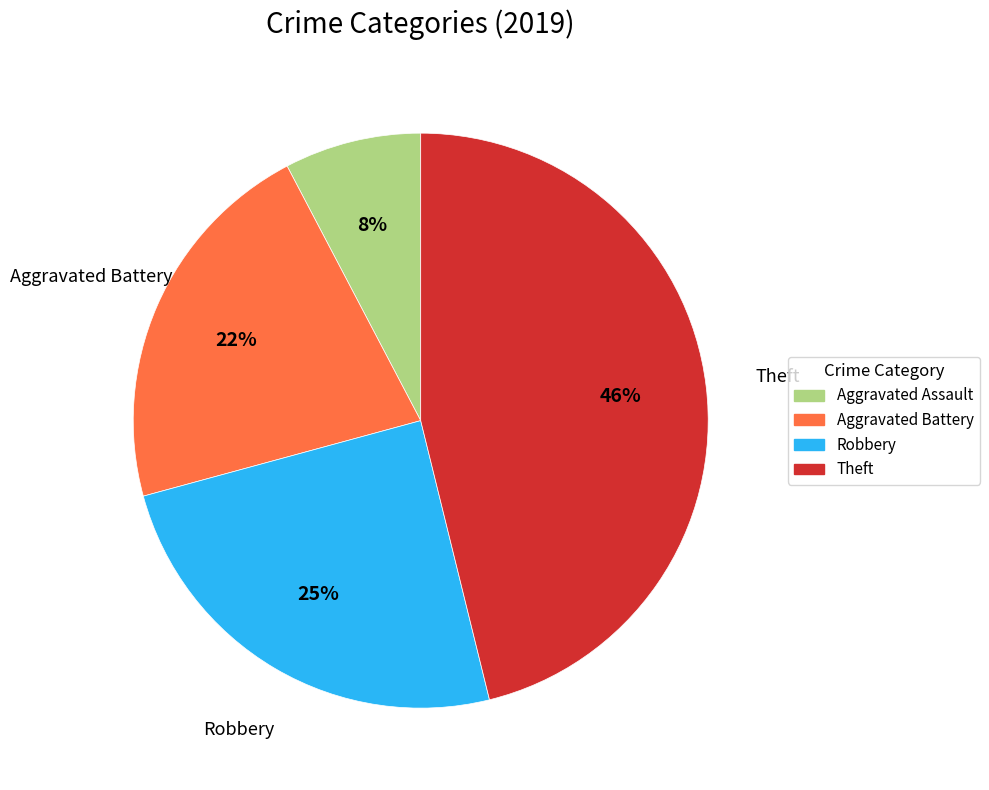

Rank the categories by value from lowest to highest.

Aggravated Assault, Aggravated Battery, Robbery, Theft